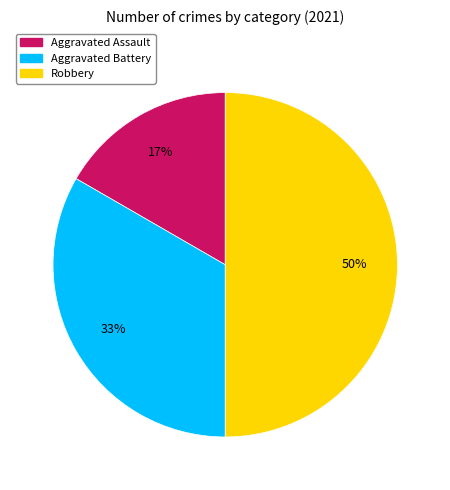

Which slice is the largest?

Robbery